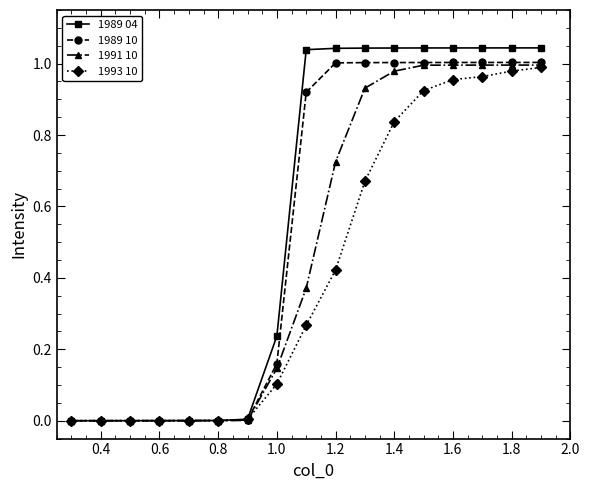

Rank the series by their average value, from highest to lowest.

1989 04, 1989 10, 1991 10, 1993 10